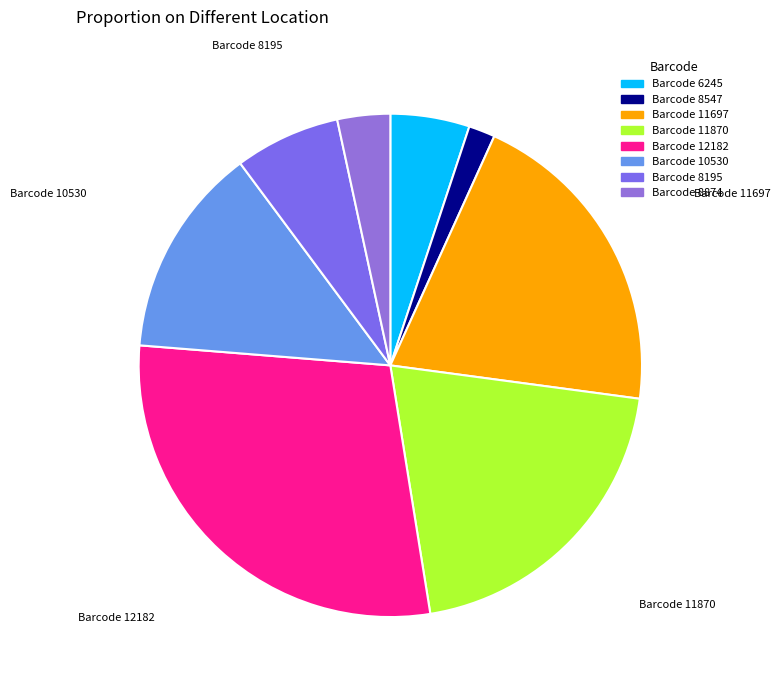

How many slices are in this pie chart?

8